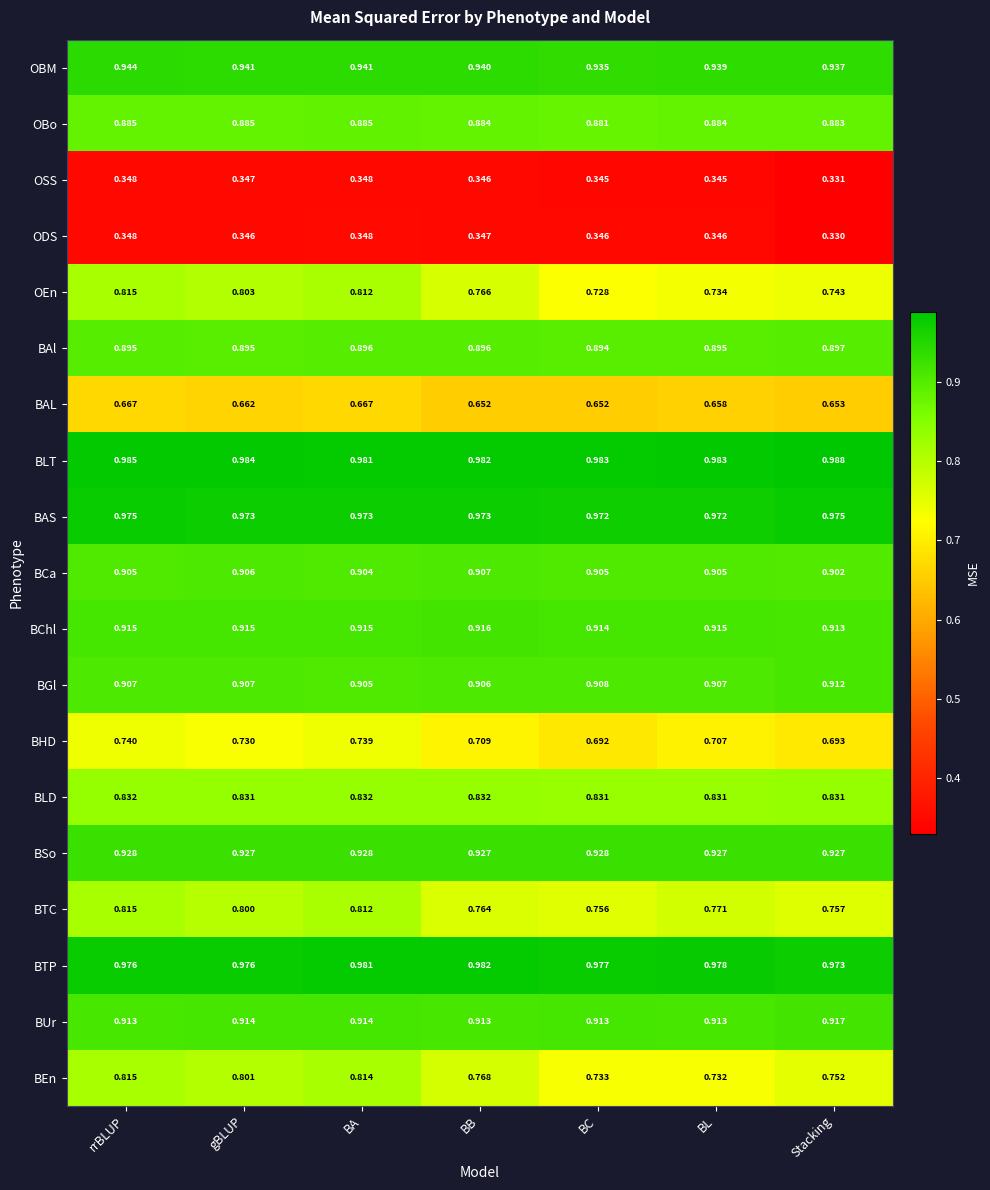

Where is BLT nearest to the value 0?

BA